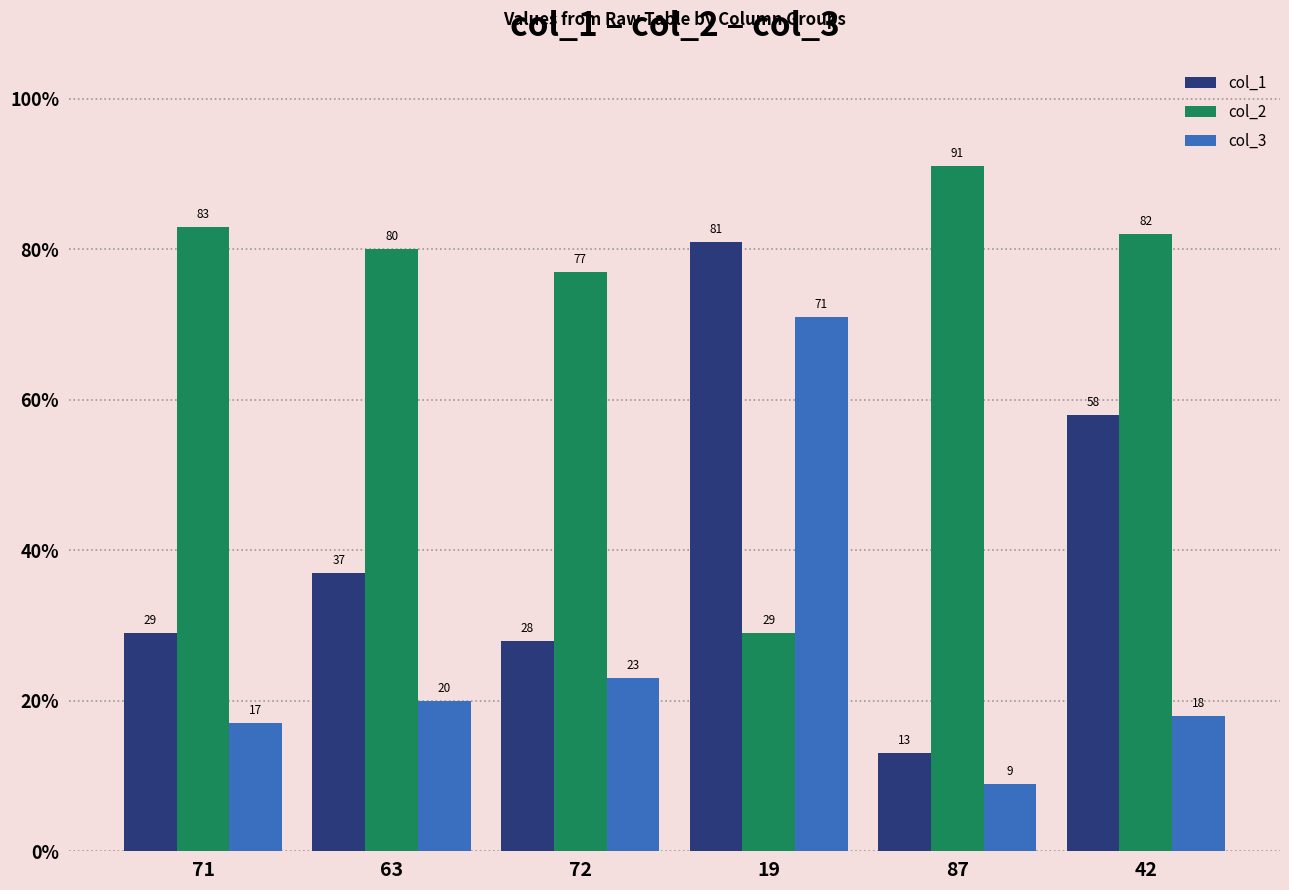

What is the average value of the col_1 series?

41